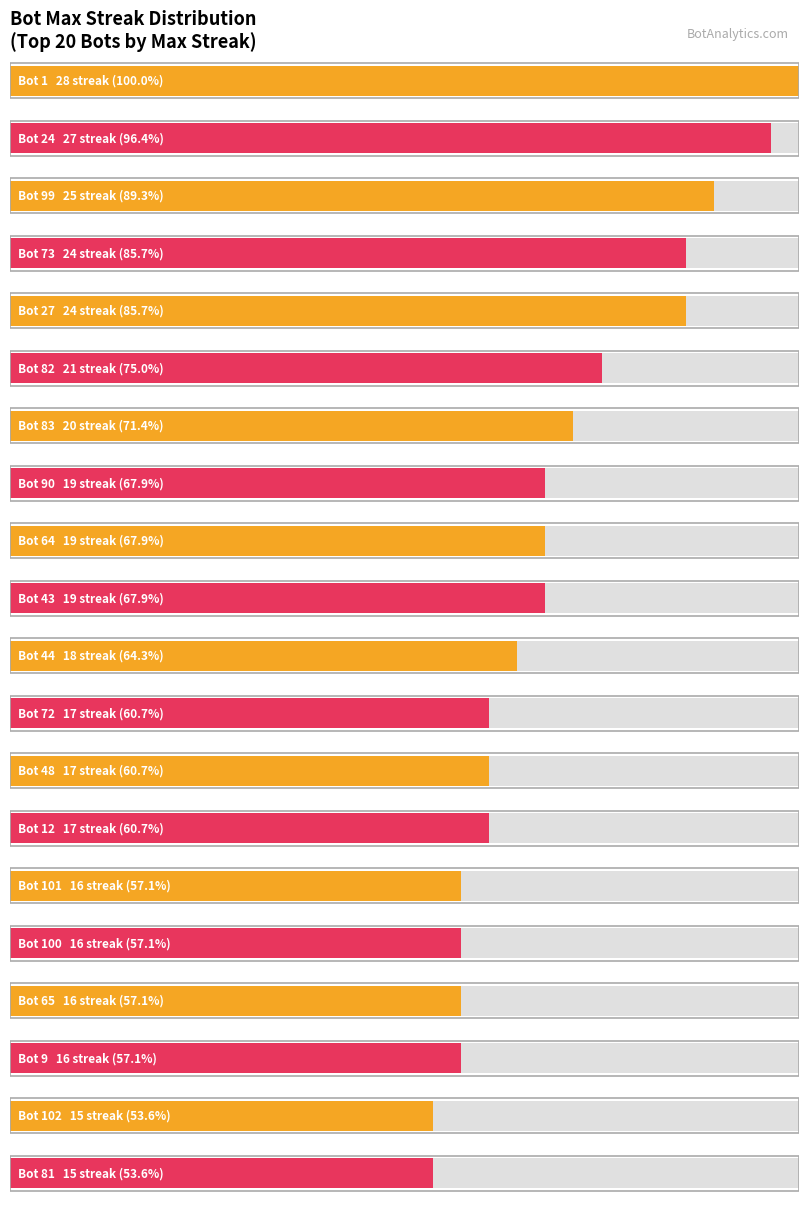

Count the number of data series in this chart.

1